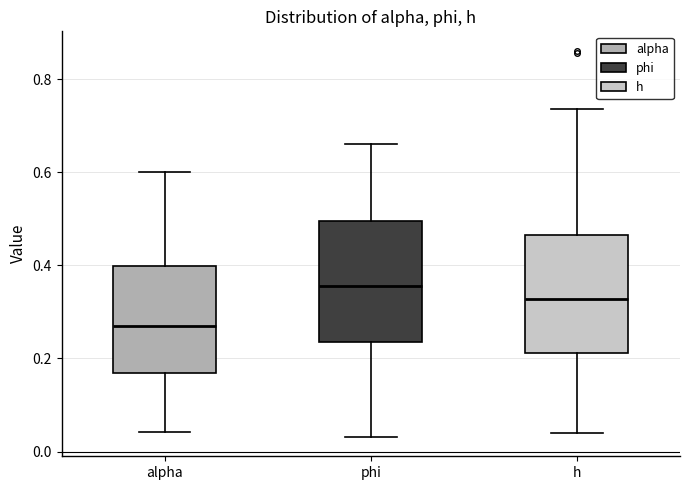

Which box has the lowest median line?

alpha